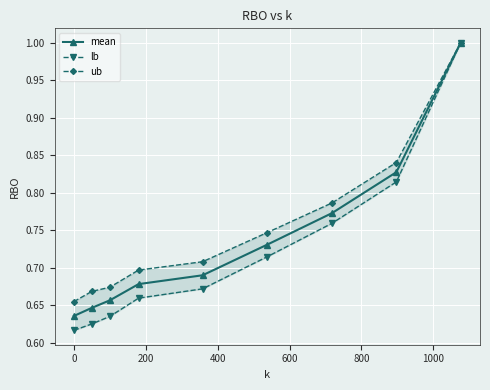

What is the maximum value for mean?

1.0